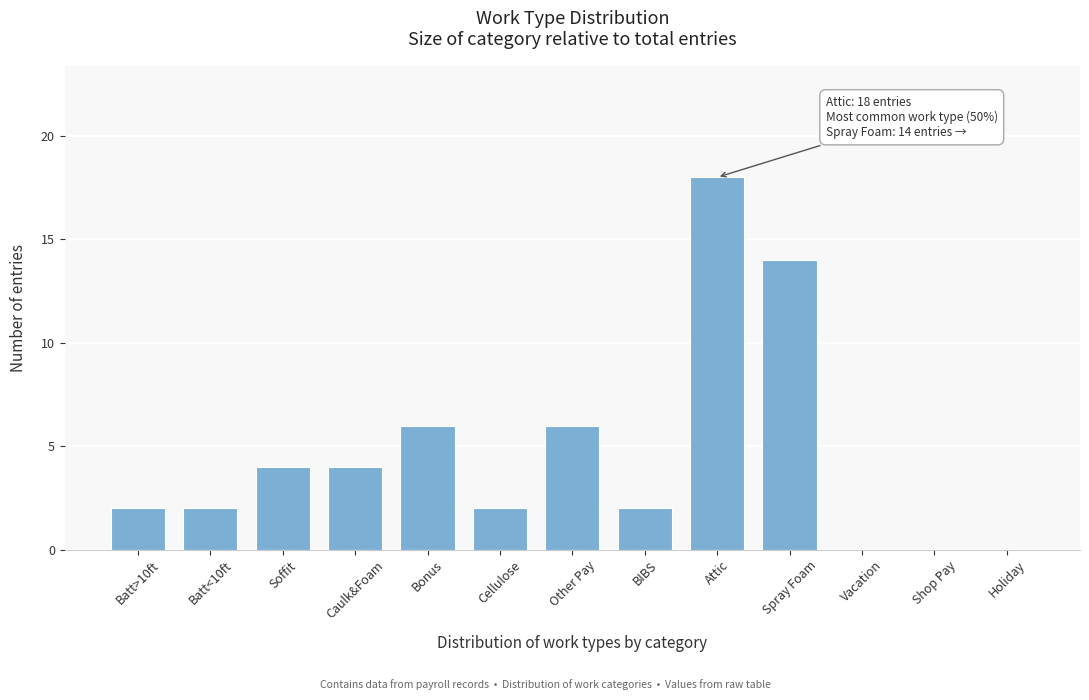

Reading left to right, extract all data points from this chart.

Batt>10ft=2	Batt<10ft=2	Soffit=4	Caulk&Foam=4	Bonus=6	Cellulose=2	Other Pay=6	BIBS=2	Attic=18	Spray Foam=14	Vacation=0	Shop Pay=0	Holiday=0